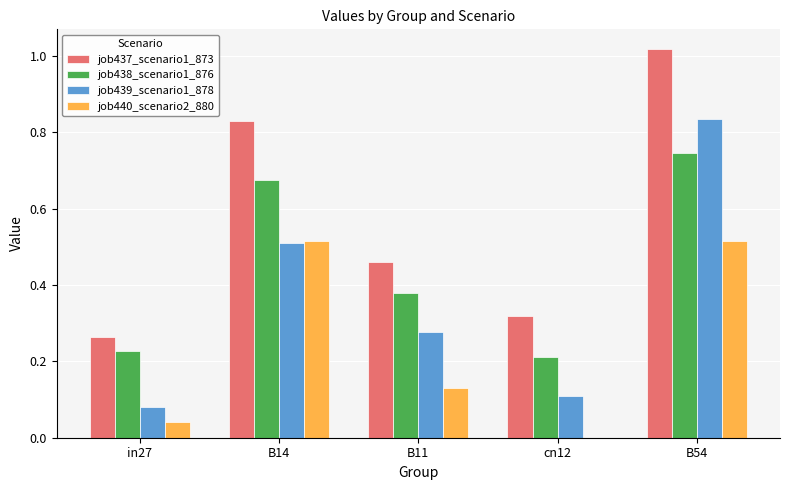

How many values in the job440_scenario2_880 series exceed 0?

4